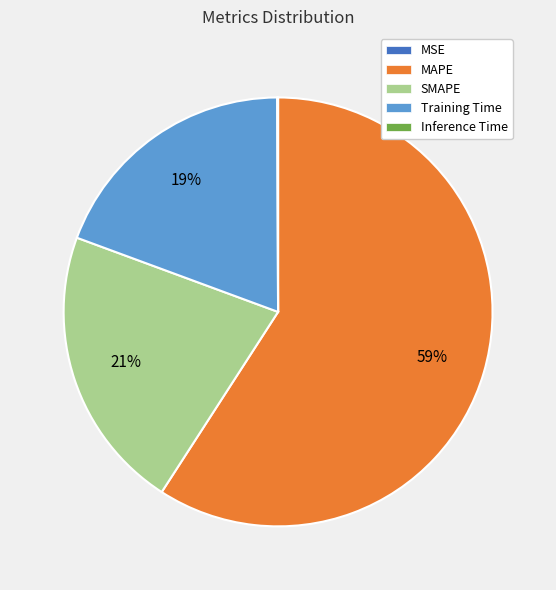

What percentage is the Training Time slice, to the nearest percent?

19%